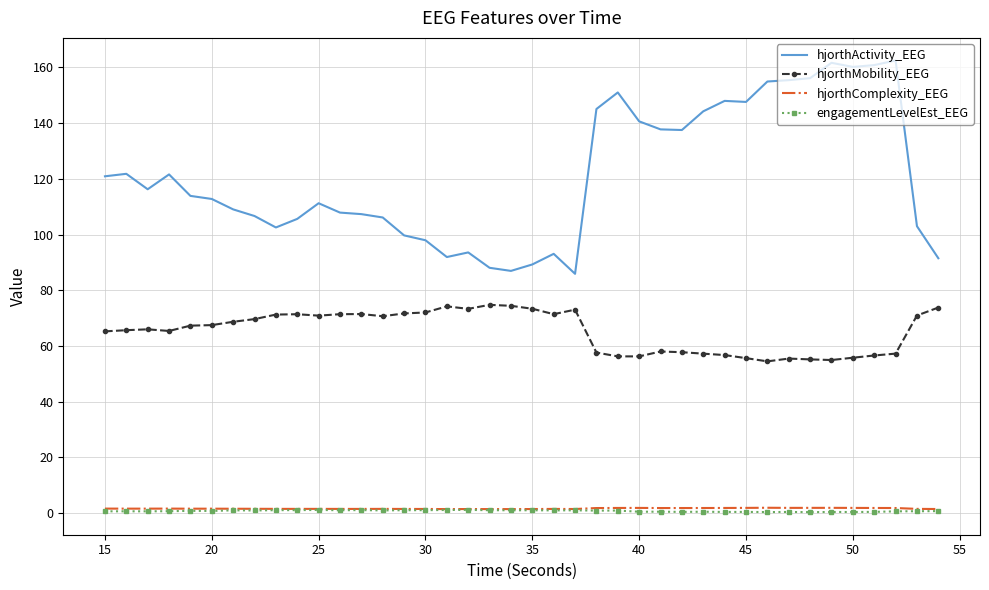

Which series has the widest spread of values?

hjorthActivity_EEG